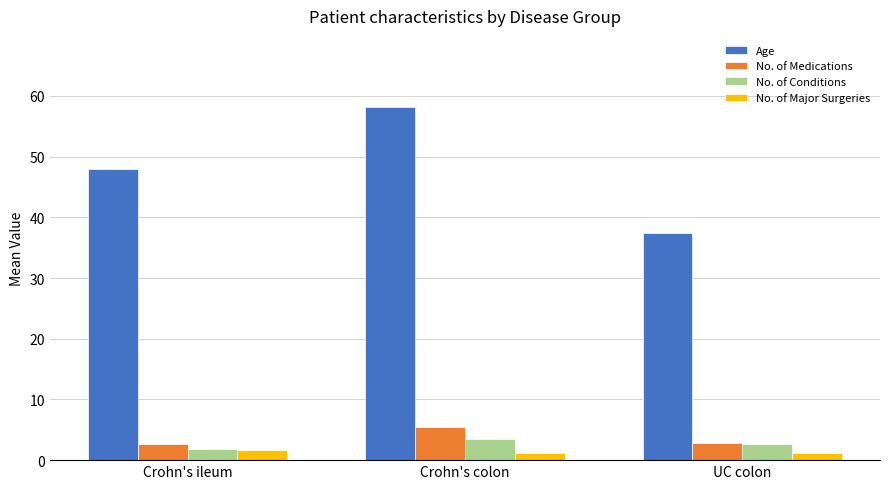

Which series has the largest total across all categories?

Age